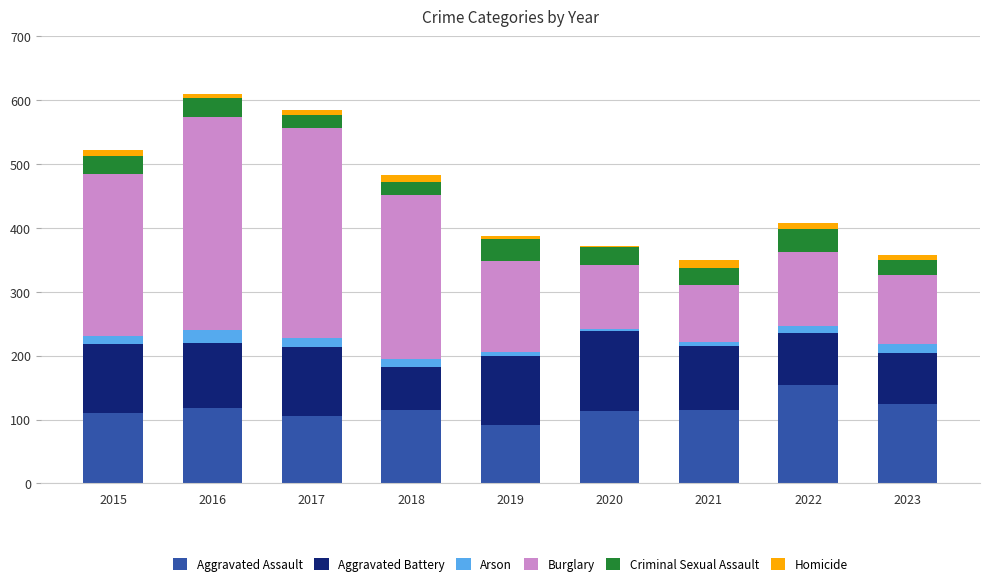

What are all the series names shown in the legend?

Aggravated Assault, Aggravated Battery, Arson, Burglary, Criminal Sexual Assault, Homicide